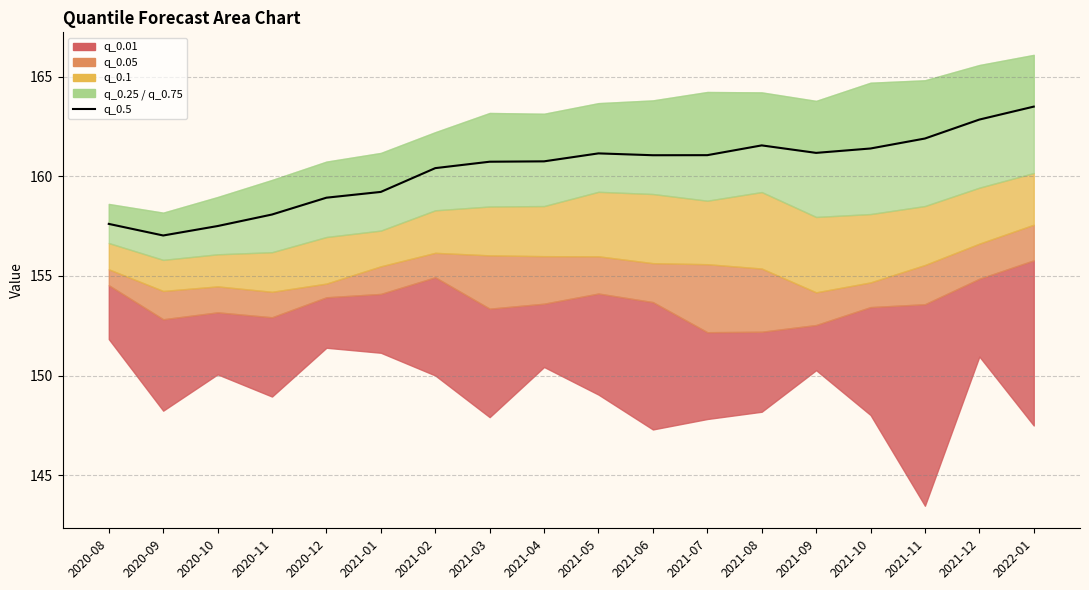

Reading left to right, list all the values displayed in this chart.

2020-08=157.6	2020-09=157.0	2020-10=157.5	2020-11=158.1	2020-12=158.9	2021-01=159.2	2021-02=160.4	2021-03=160.7	2021-04=160.8	2021-05=161.2	2021-06=161.1	2021-07=161.1	2021-08=161.6	2021-09=161.2	2021-10=161.4	2021-11=161.9	2021-12=162.8	2022-01=163.5